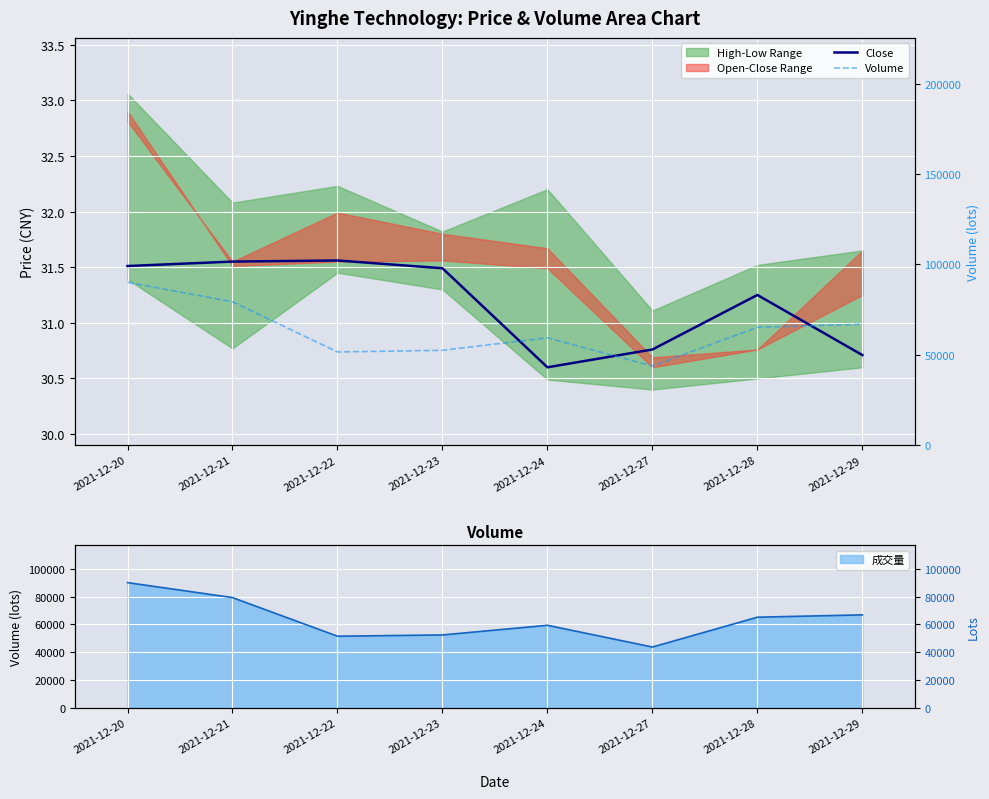

How many interior local peaks does the Close series have?

2